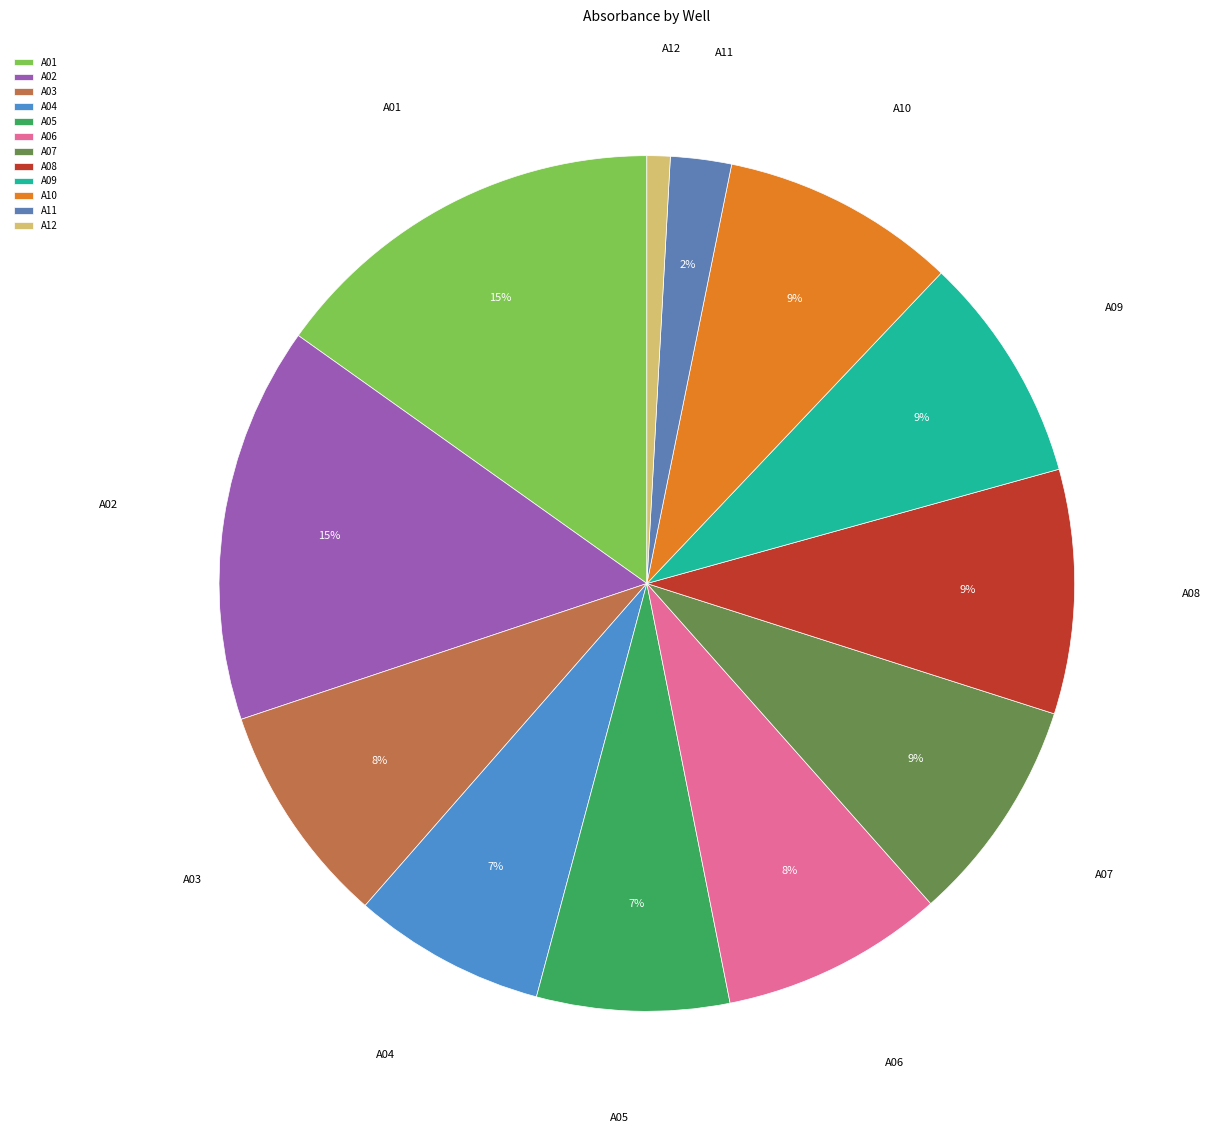

Between A12 and A03, which is larger?

A03